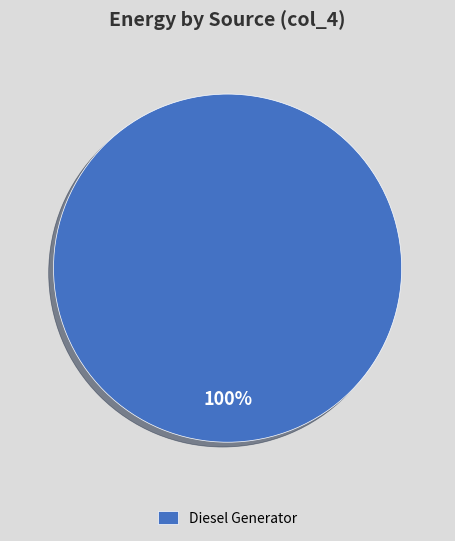

Is Diesel Generator the majority of the pie?

Yes